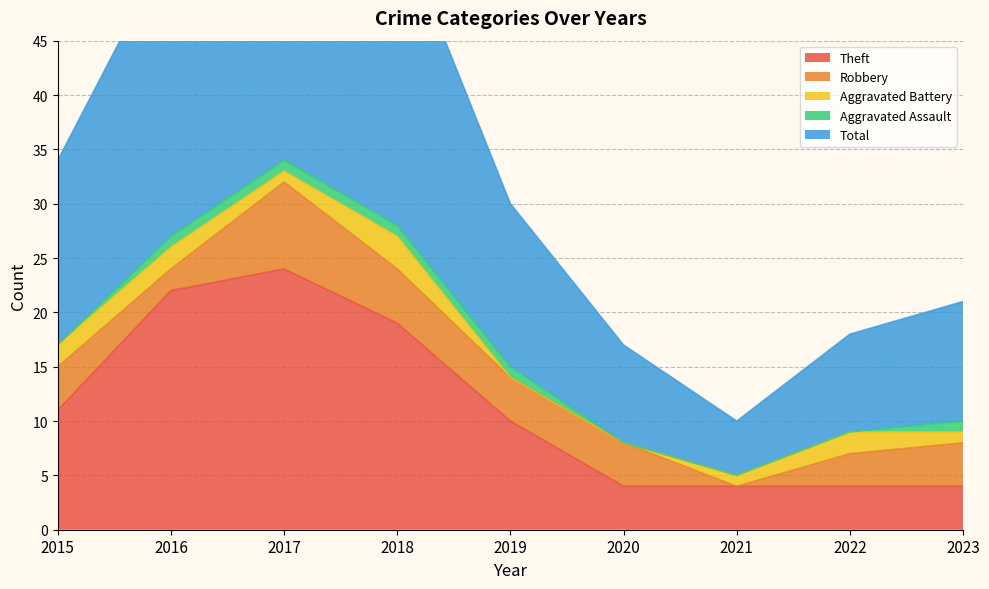

True or false: Theft has a value of 18 at 2015.

False